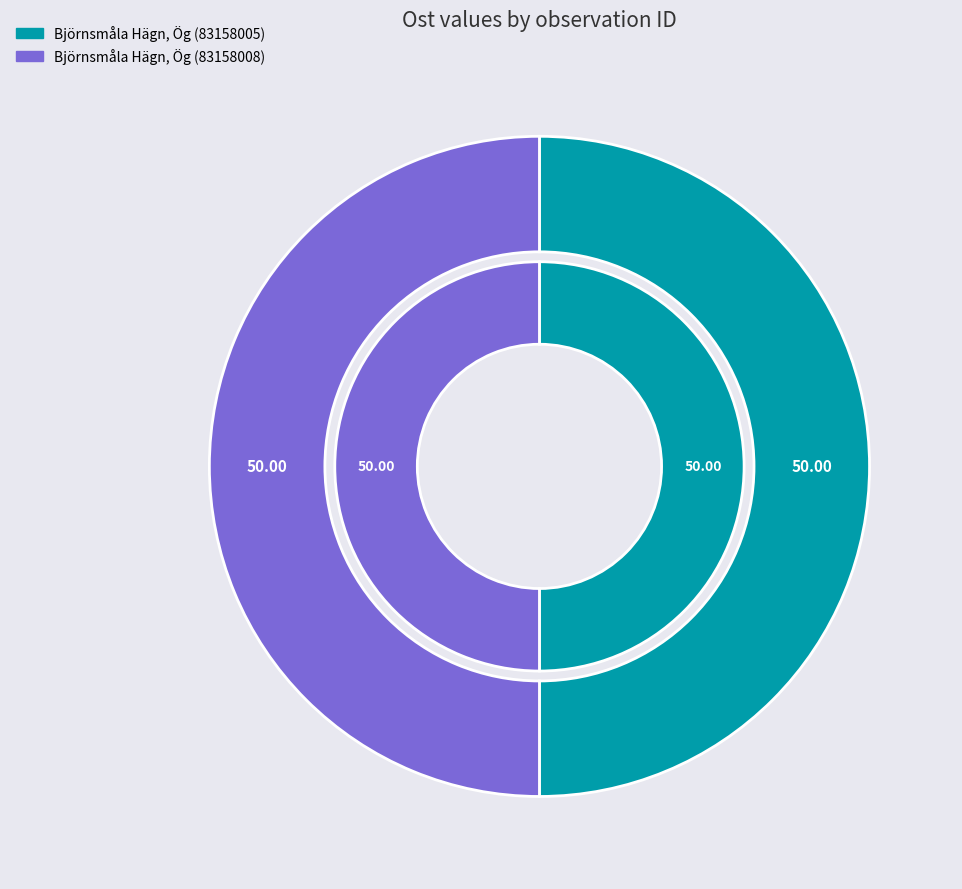

Is Björnsmåla Hägn, Ög (83158005) the majority of the pie?

No